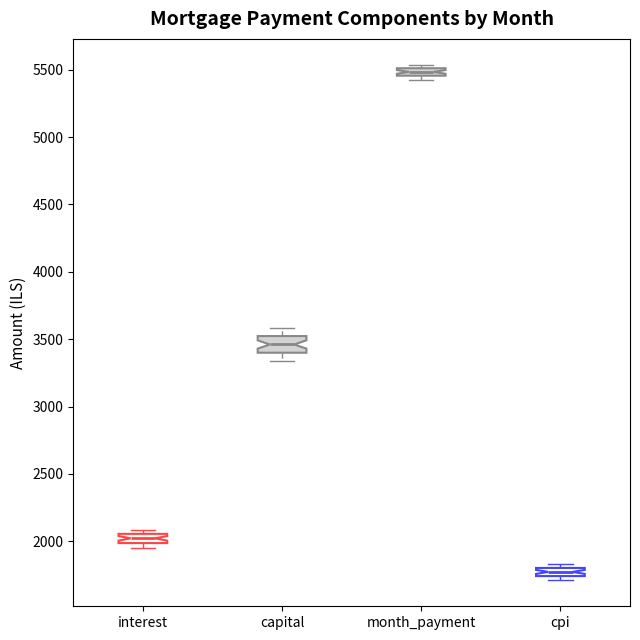

Which box has the lowest median line?

cpi